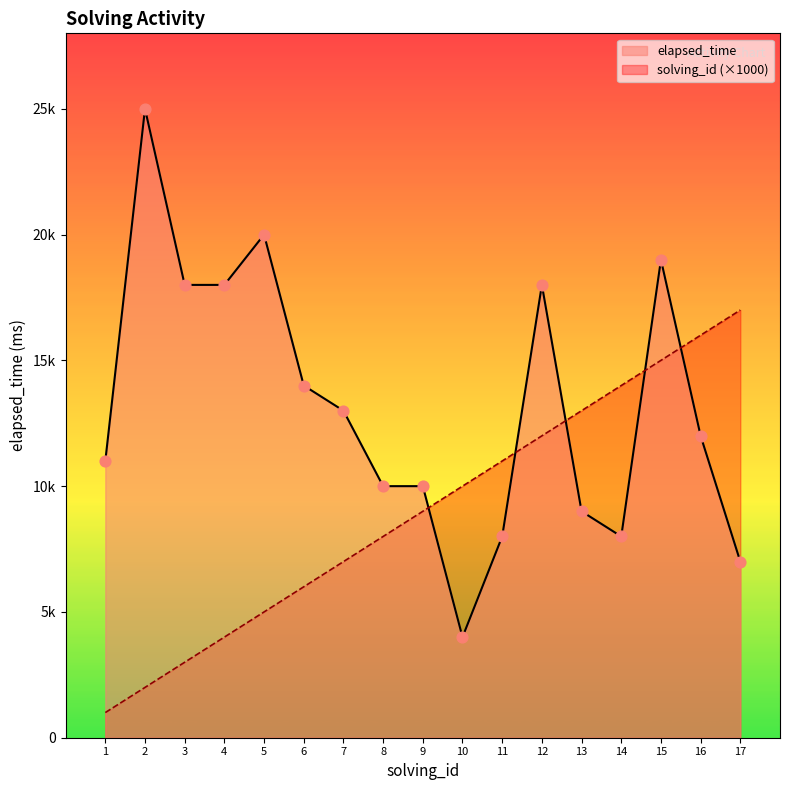

Which series reaches the maximum Y coordinate?

elapsed_time